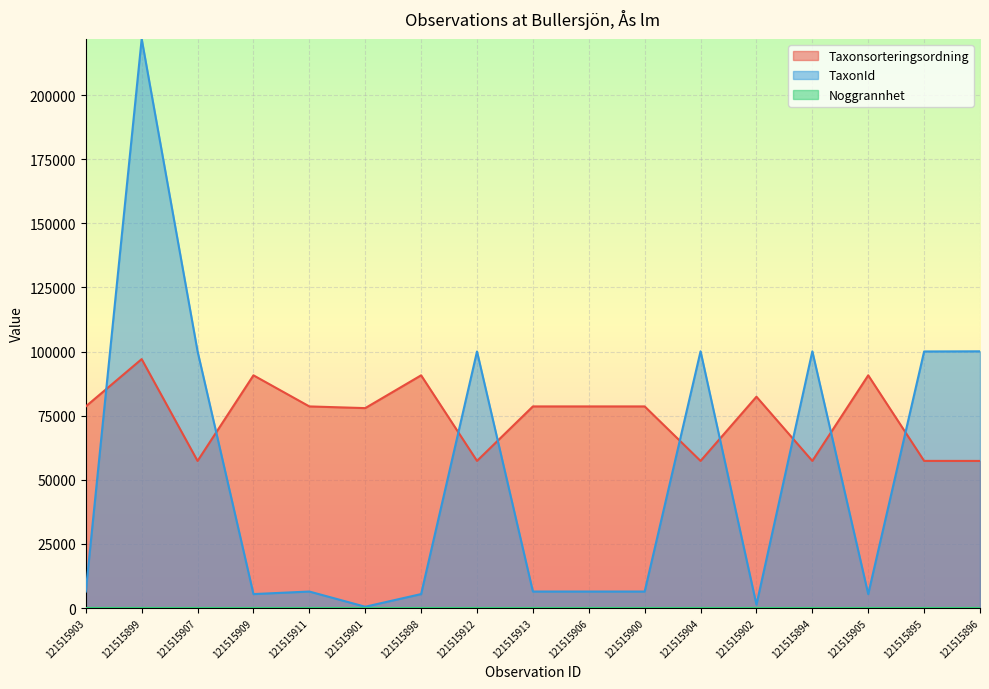

Which series has the largest total across all categories?

Taxonsorteringsordning